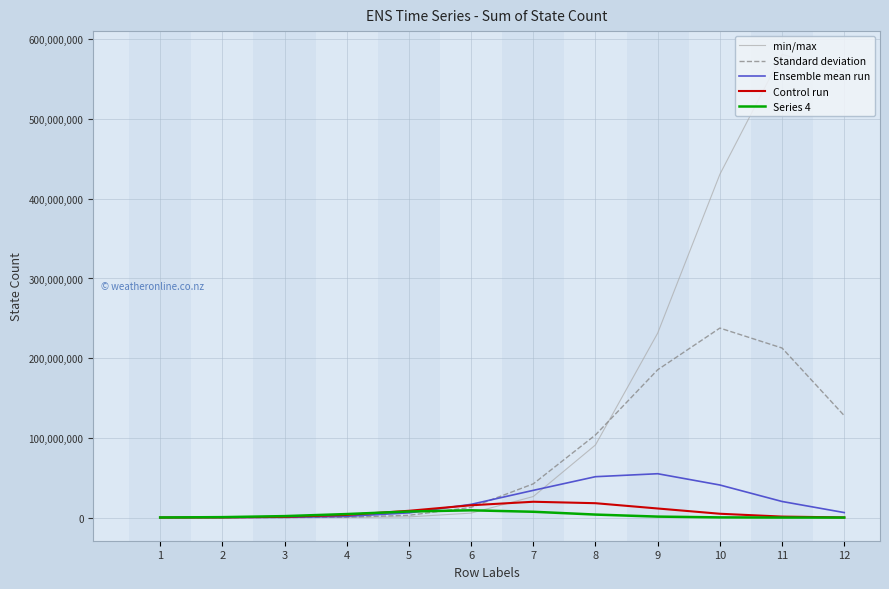

What is the difference between the highest and lowest values at 10?

430469280